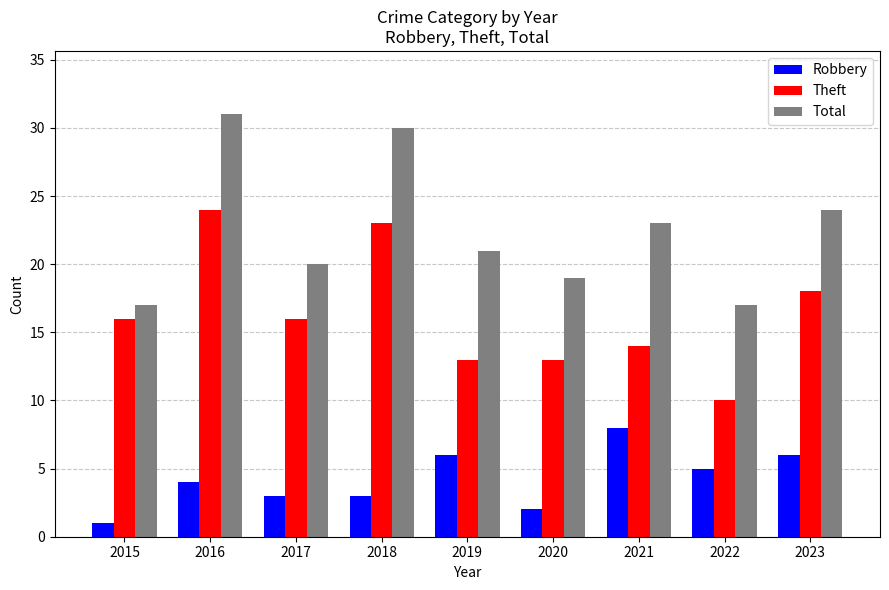

At which label is Total closest to 24?

2023